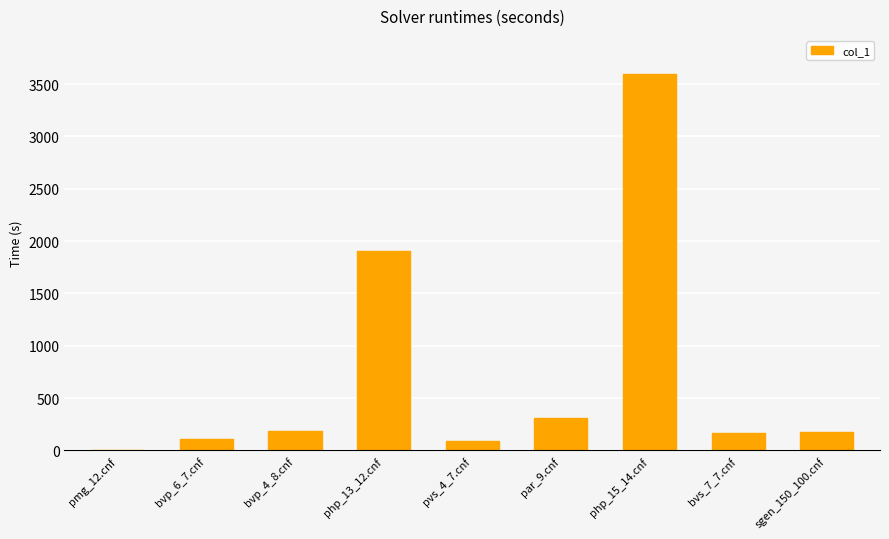

The value at bvs_7_7.cnf is 37.6. True or false?

False